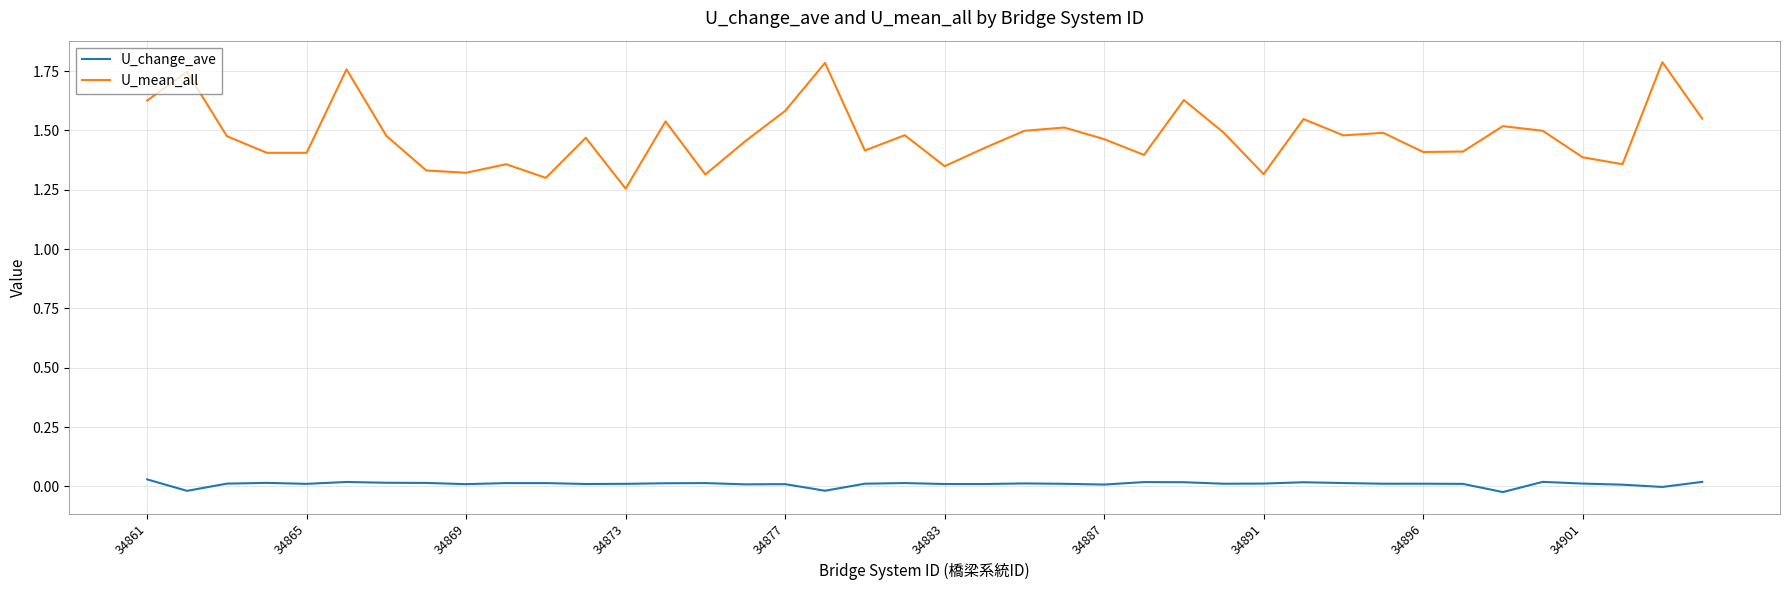

Which series has the widest spread of values?

U_mean_all